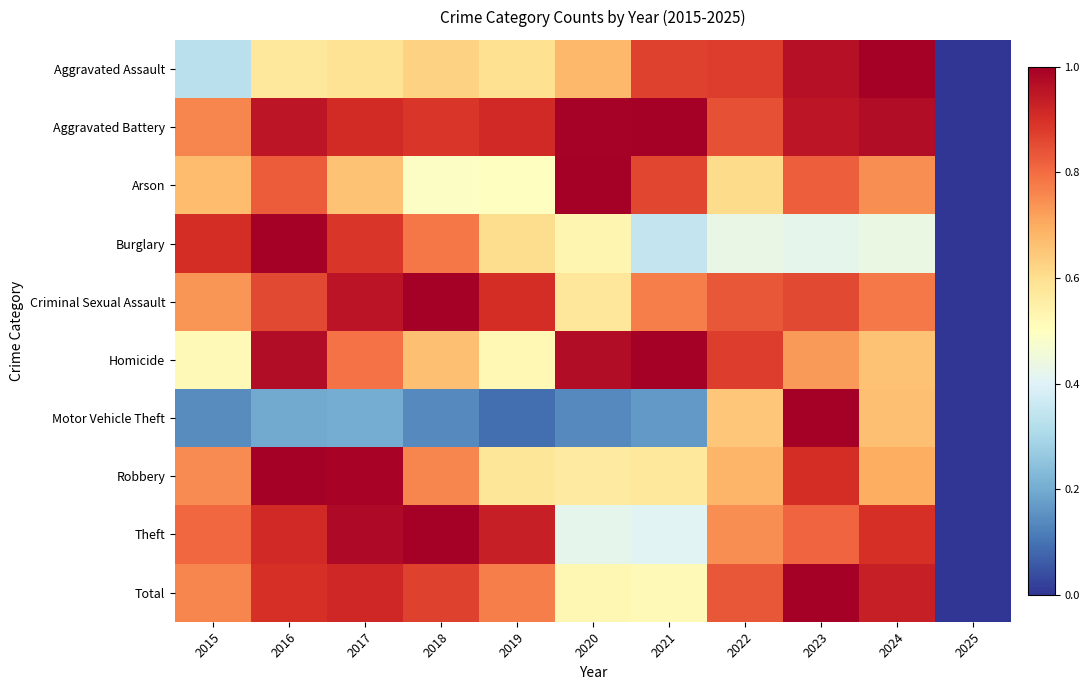

Rank the series at 2023 from lowest to highest value.

Burglary, Homicide, Theft, Arson, Criminal Sexual Assault, Robbery, Aggravated Battery, Aggravated Assault, Motor Vehicle Theft, Total